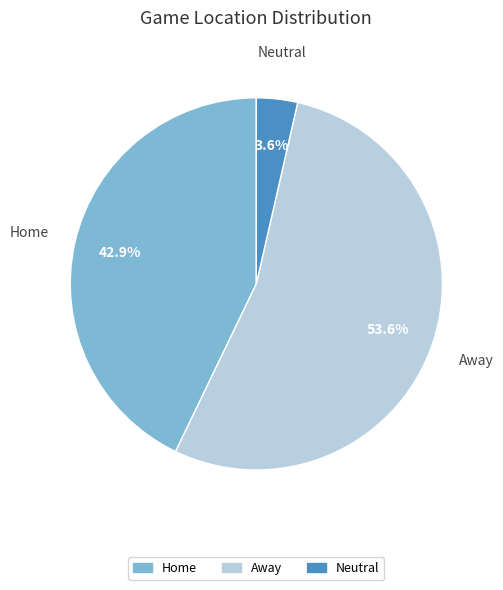

Rank the categories by value from highest to lowest.

Away, Home, Neutral